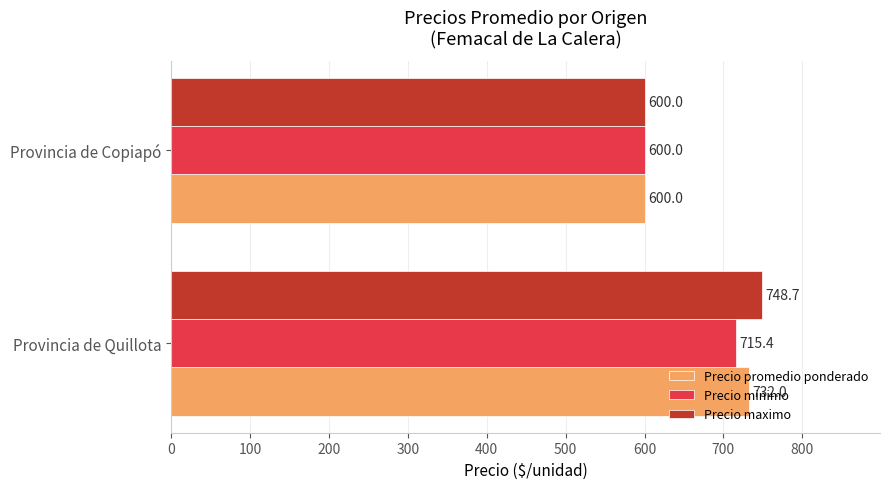

What are all the series names shown in the legend?

Precio promedio ponderado, Precio minimo, Precio maximo